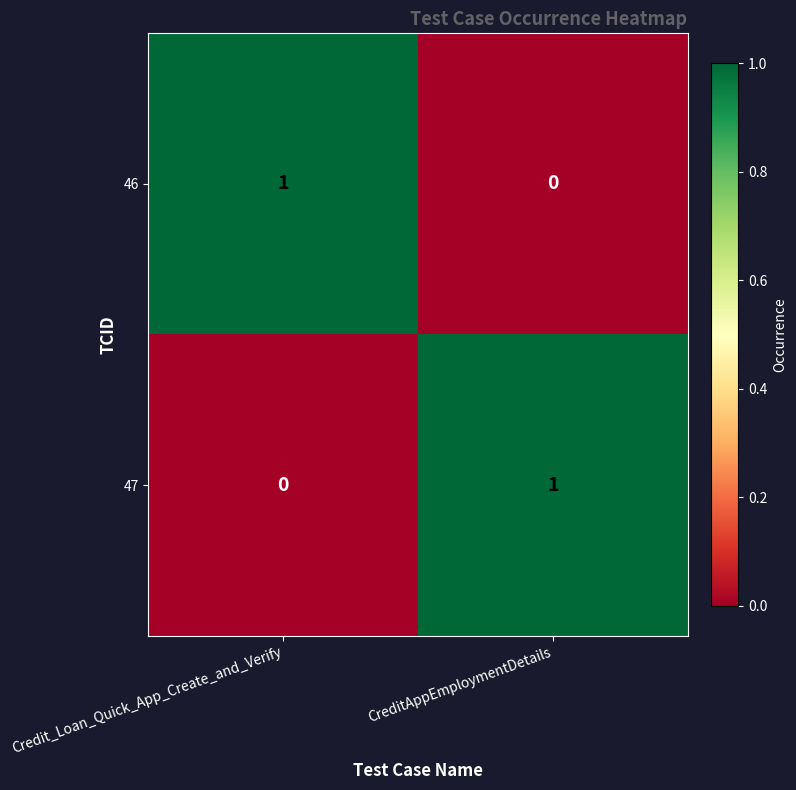

At which label is 46 closest to 0?

CreditAppEmploymentDetails